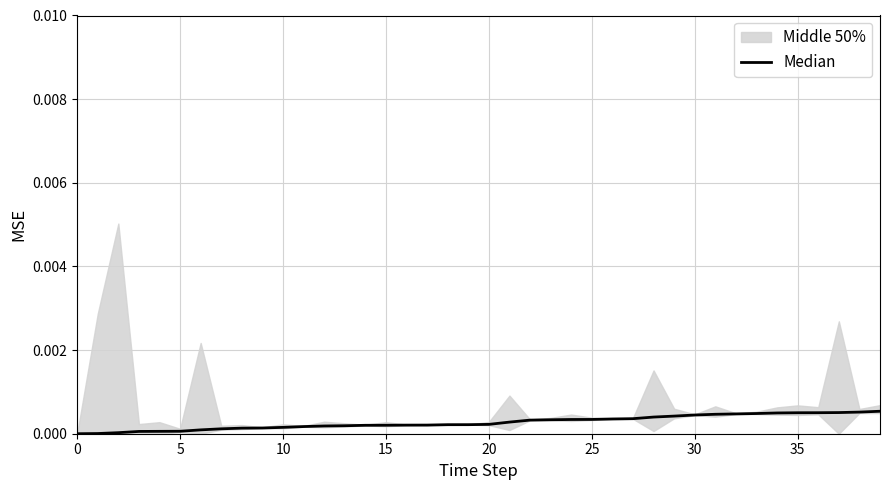

What is the label of the 12th point from the left?

11